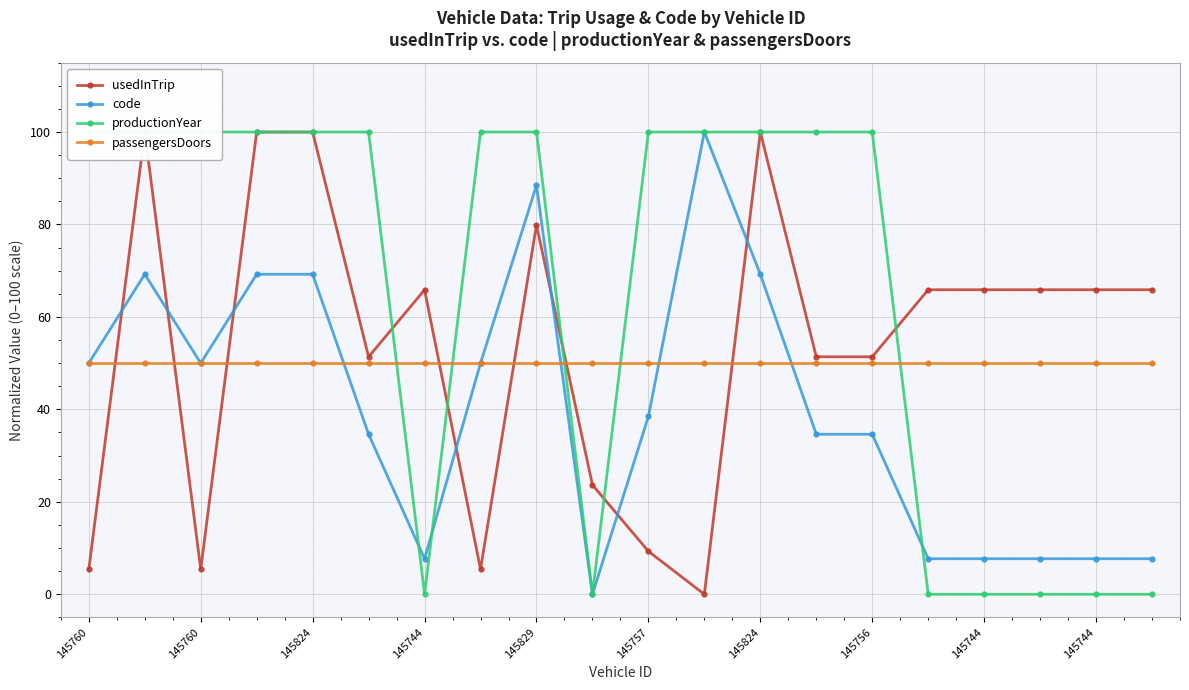

The passengersDoors series shows 71.0 at 145757. True or false?

False